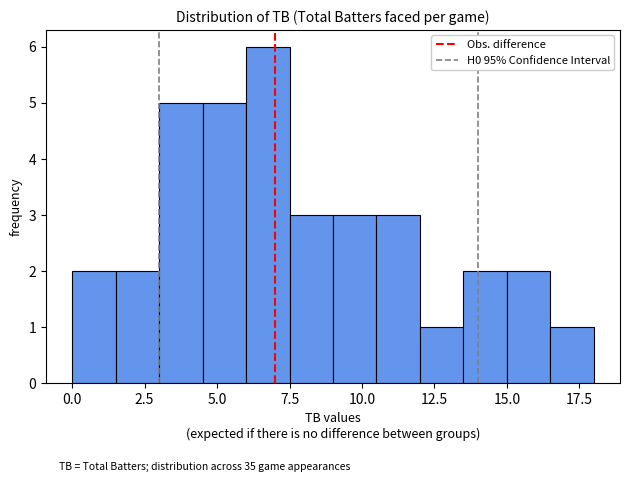

Around what value on the x-axis is the tallest bar? Give the approximate position of its centre, as read against the axis.

7.0